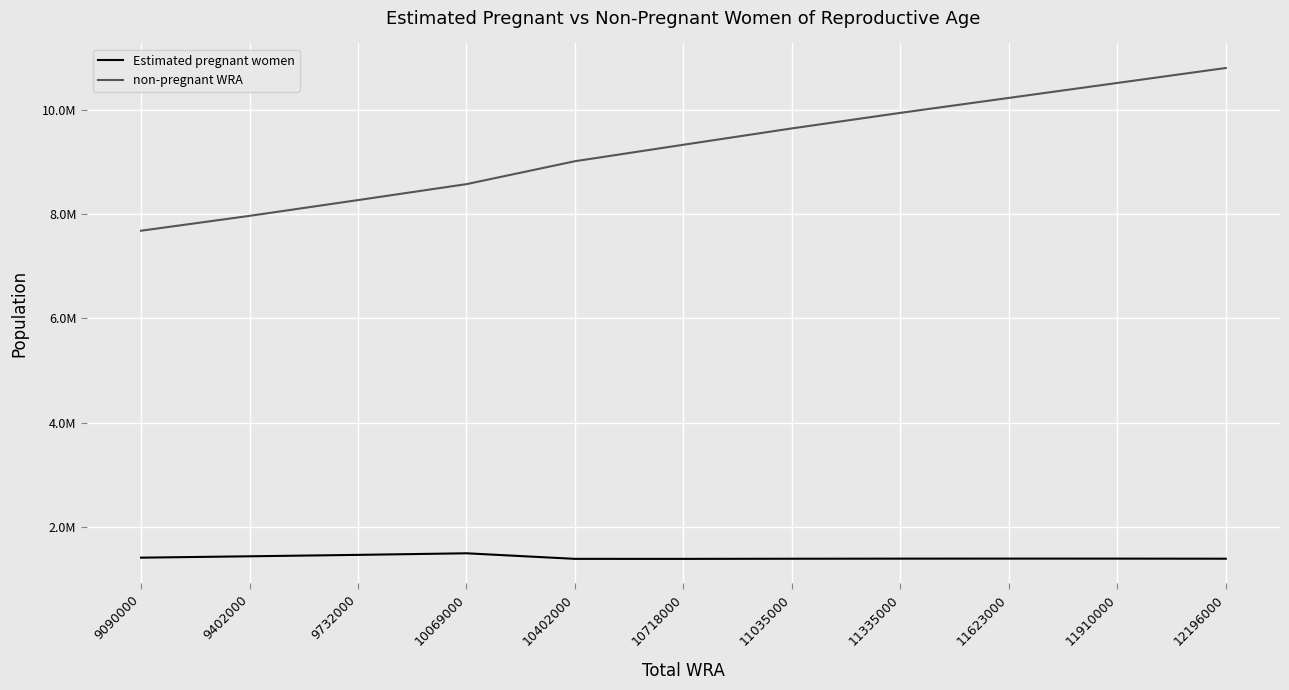

What is the difference between the second highest and minimum values in the Estimated pregnant women series?

76978.8